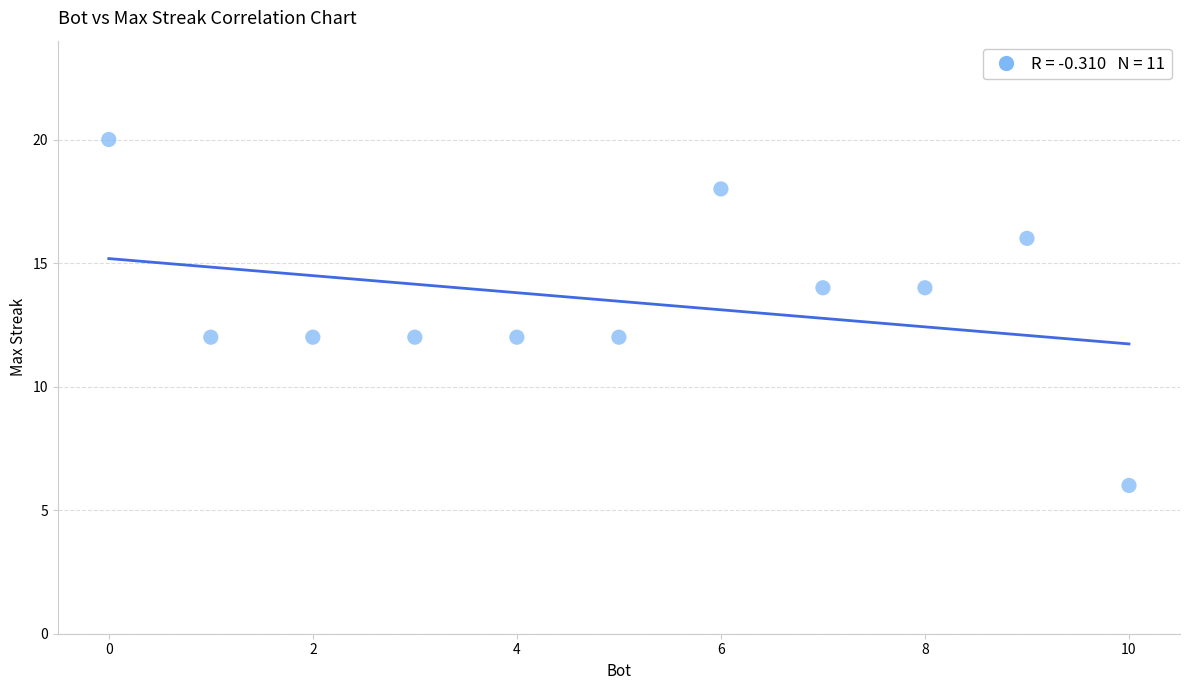

What is the range of X values (max minus min)?

10